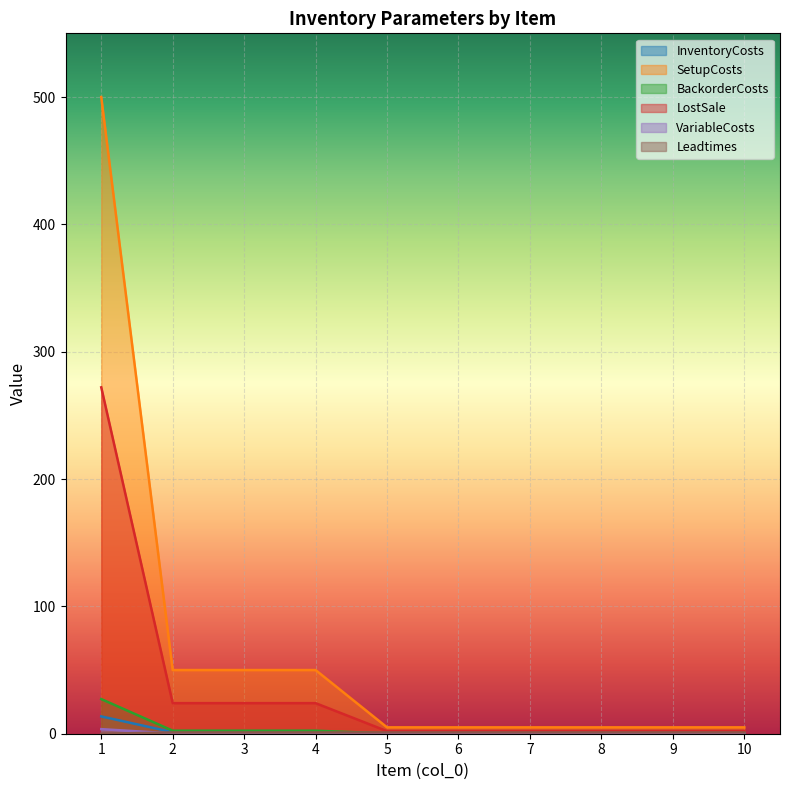

What is the difference between the maximum and second lowest values in the VariableCosts series?

3.6